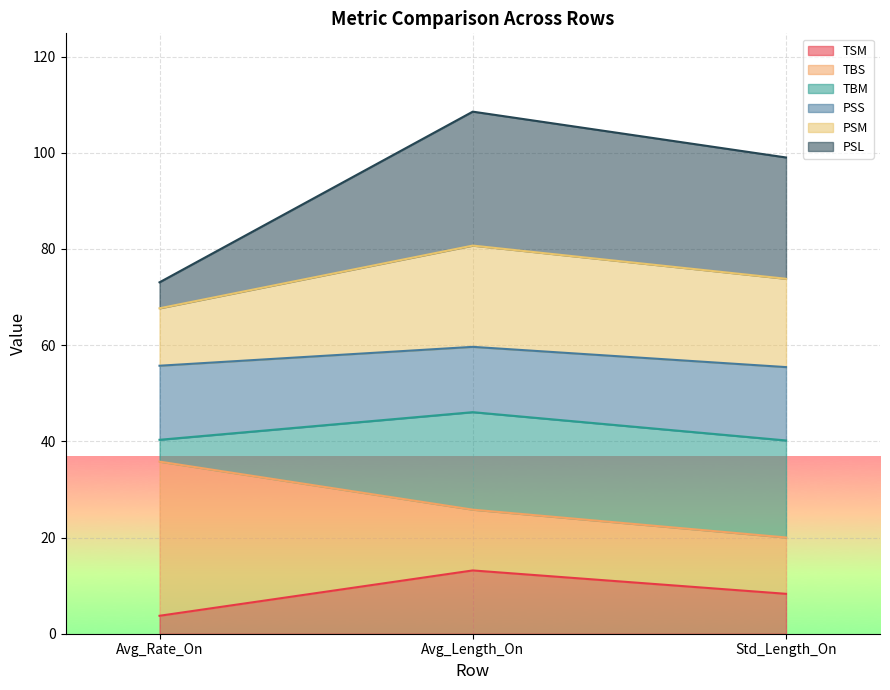

What is the difference between the maximum and second lowest values in the TSM series?

4.9